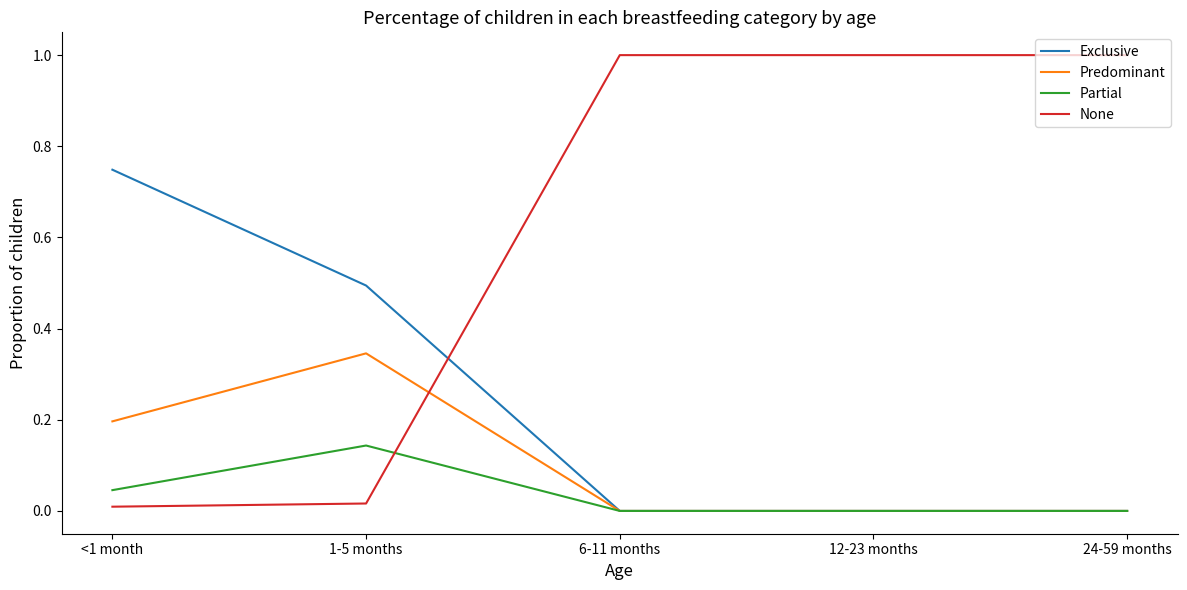

Which series has the widest spread of values?

None